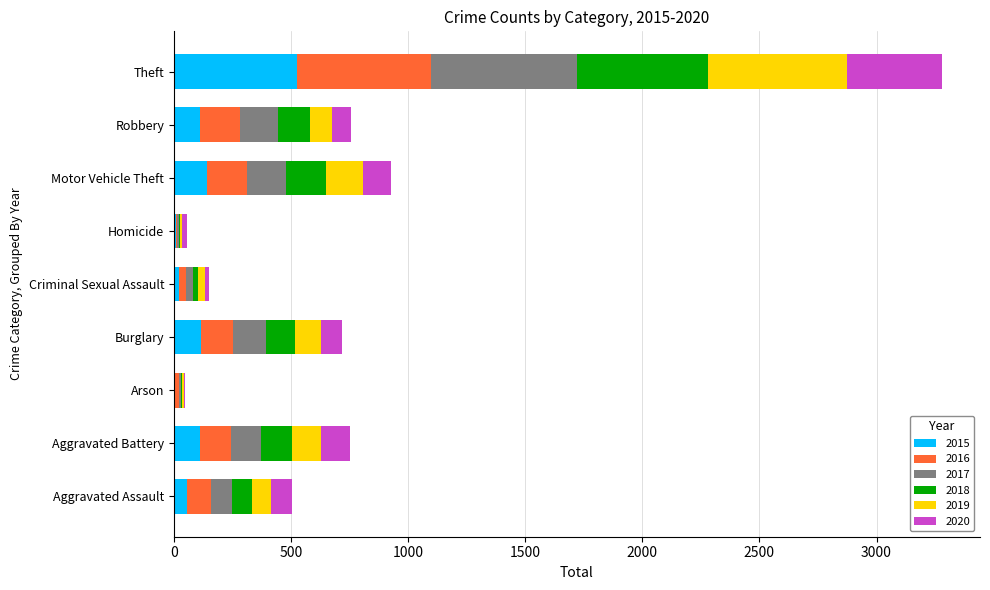

What is the total value across all series at Burglary?

718